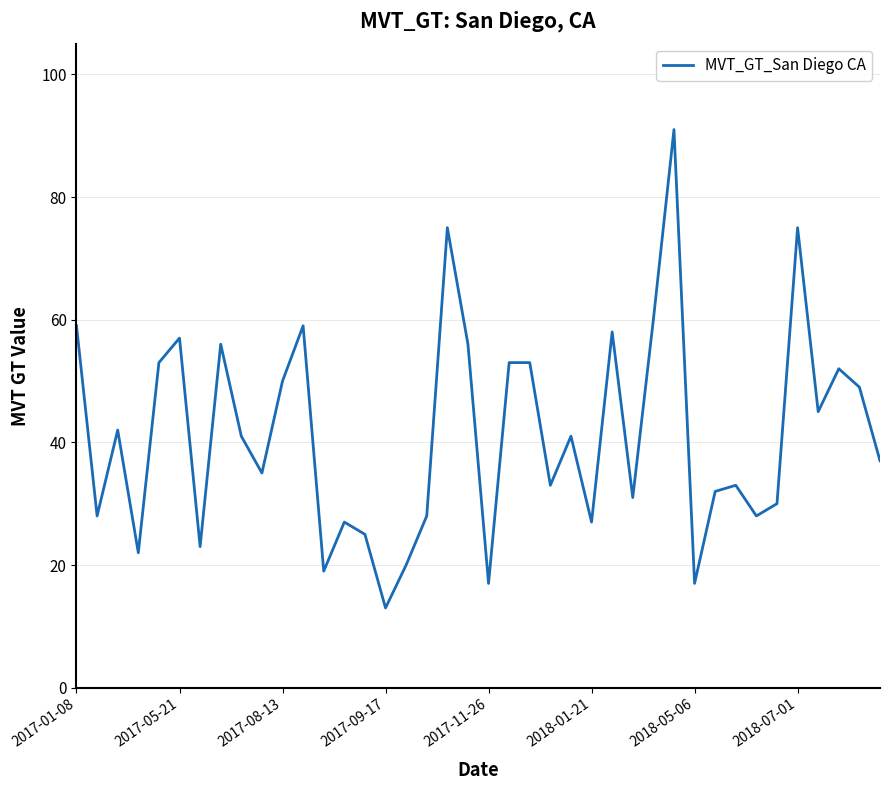

What is the minimum value shown in the chart?

13